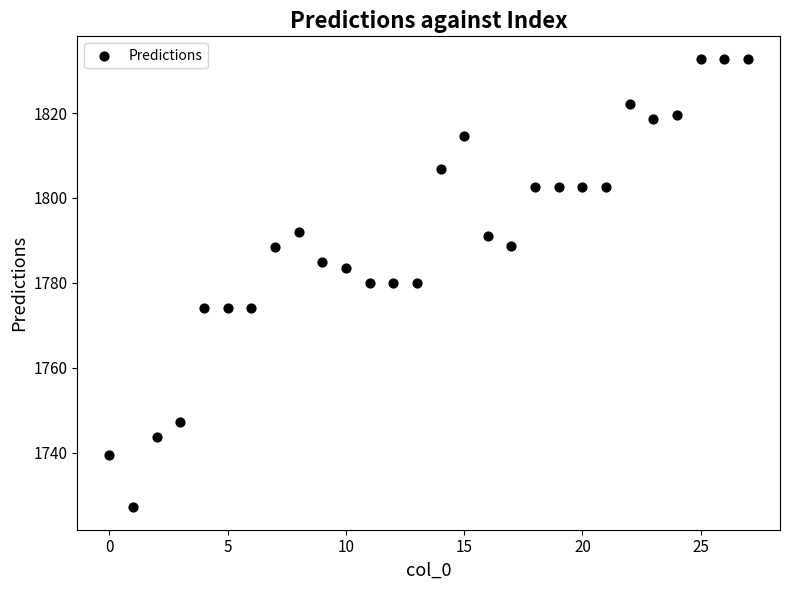

What is the range of Y values (max minus min)?

105.7